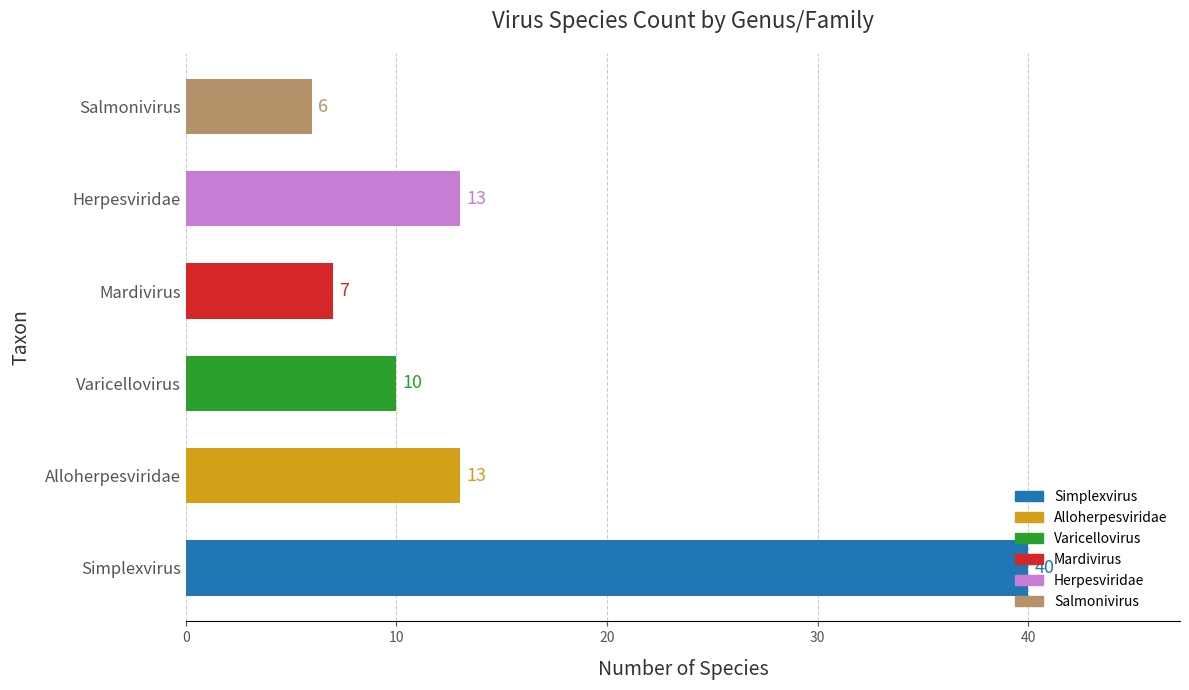

What is the difference between the maximum and second lowest values?

33